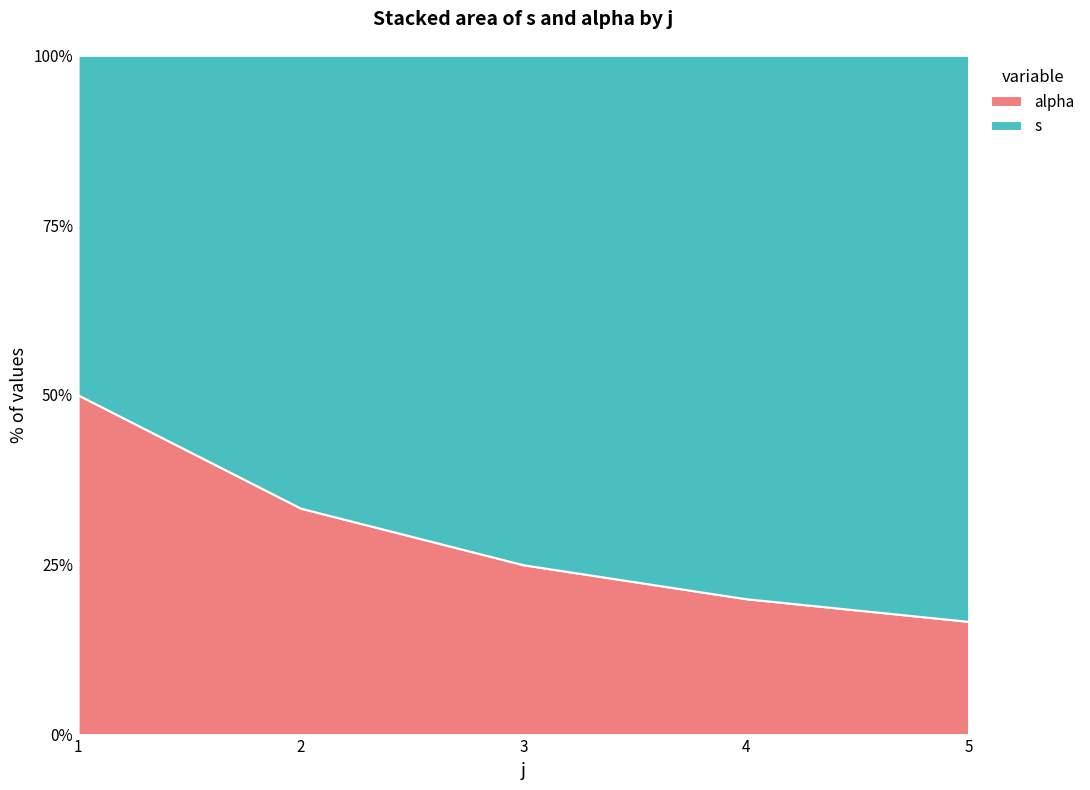

Reading left to right, extract all data points from this chart.

s: 2=1	2=2	2=3	2=4	2=5
alpha: 2=1	2=1	2=1	2=1	2=1